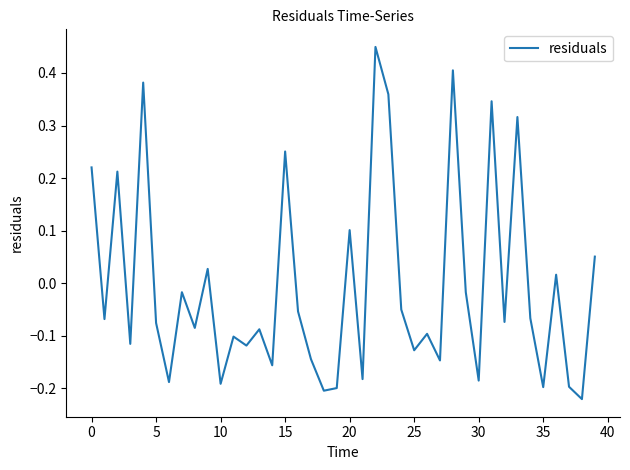

What is the difference between the second highest and second lowest values?

0.6